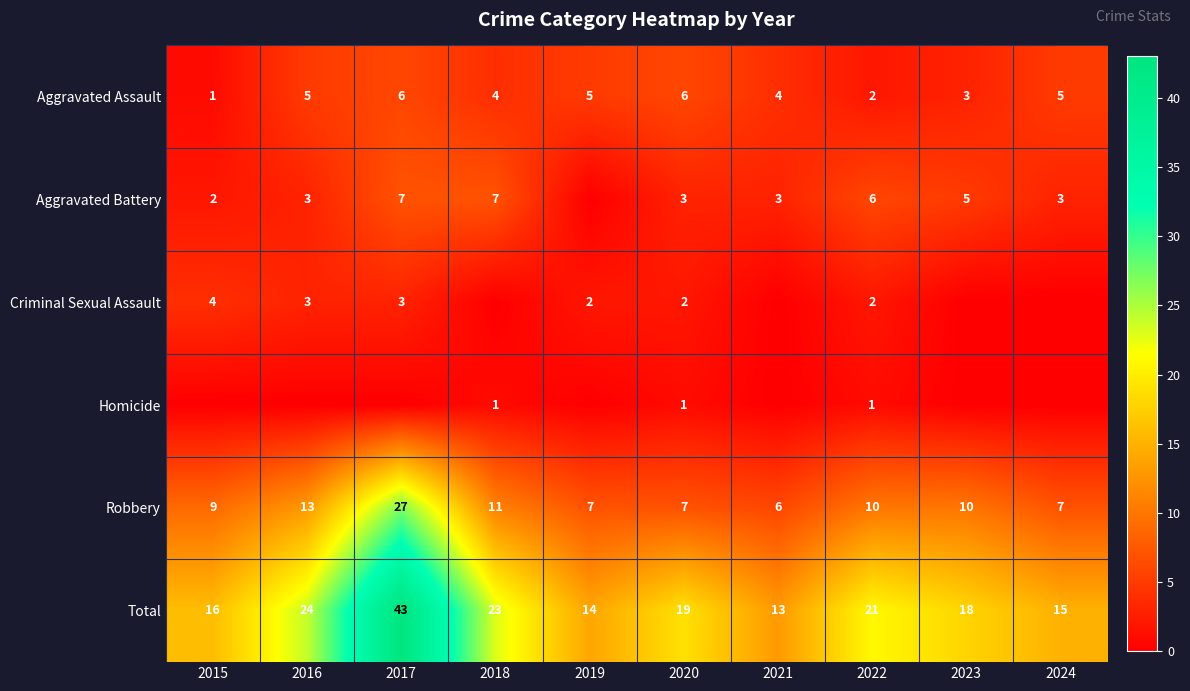

The value of Robbery at 2021 is 6. True or false?

True